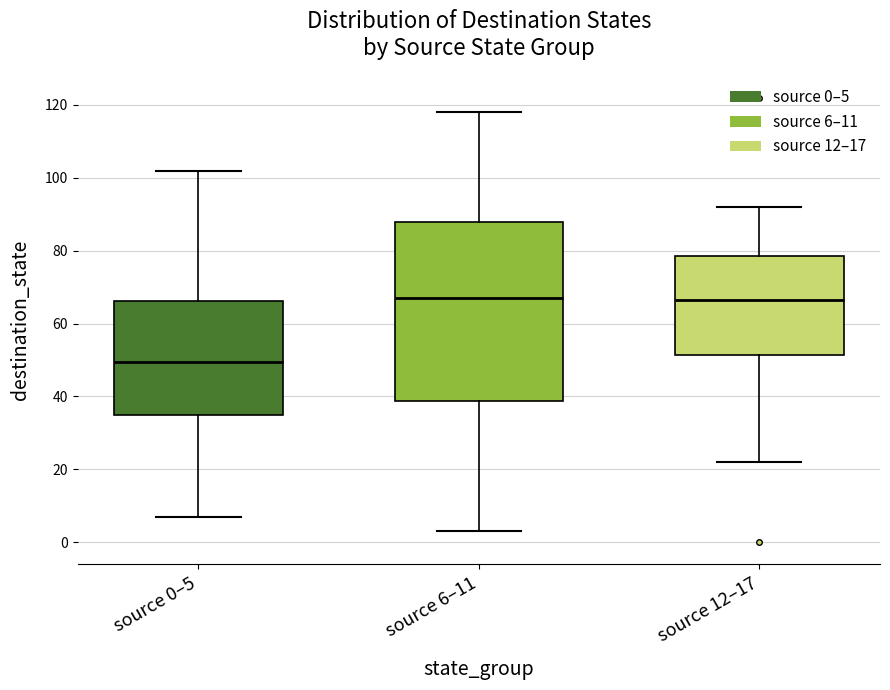

Reading left to right, transcribe this box plot: for each box, give where its median line is, the range the box spans, and where its two whiskers end, as read against the y-axis. The values are not printed on the chart, so give them approximately, as read against the axis.

source 0–5: median 50, box 36 to 66, whiskers 8 to 102
source 6–11: median 68, box 38 to 88, whiskers 4 to 118
source 12–17: median 66, box 52 to 78, whiskers 22 to 92